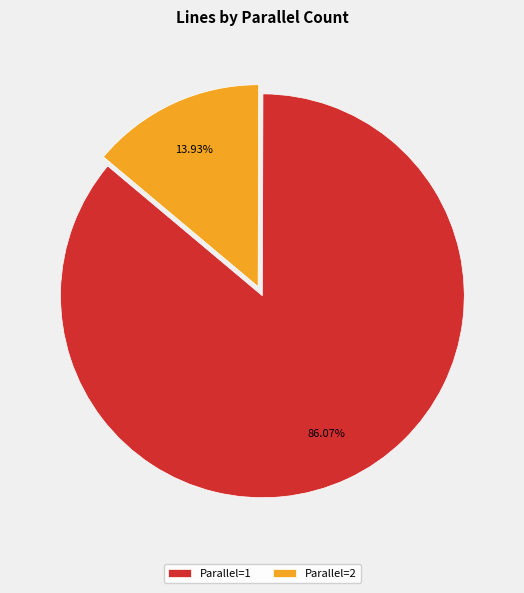

Is there a majority slice in this chart?

Yes